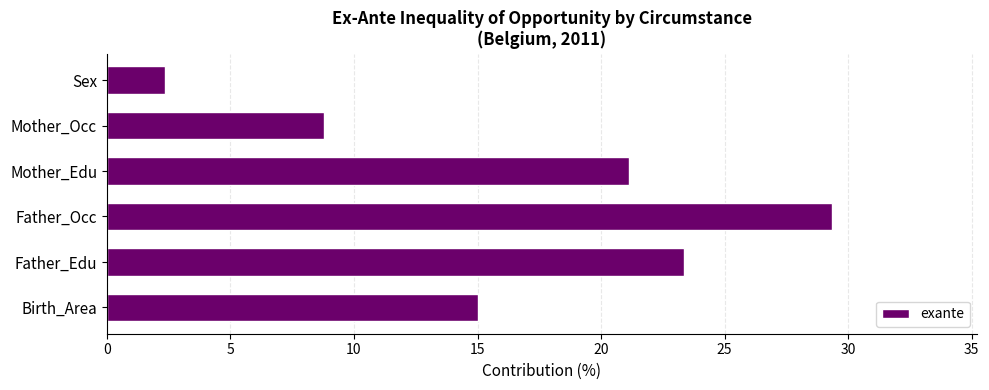

Does the chart contain stacked bars?

No